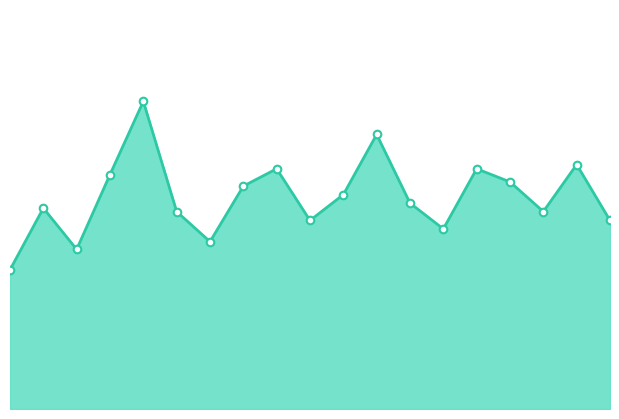

Which series has the largest total across all categories?

BPC_pitcher_line